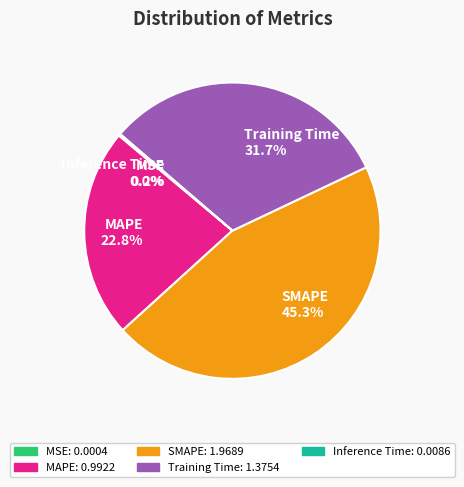

Do MAPE and SMAPE together represent more than half of the pie?

Yes